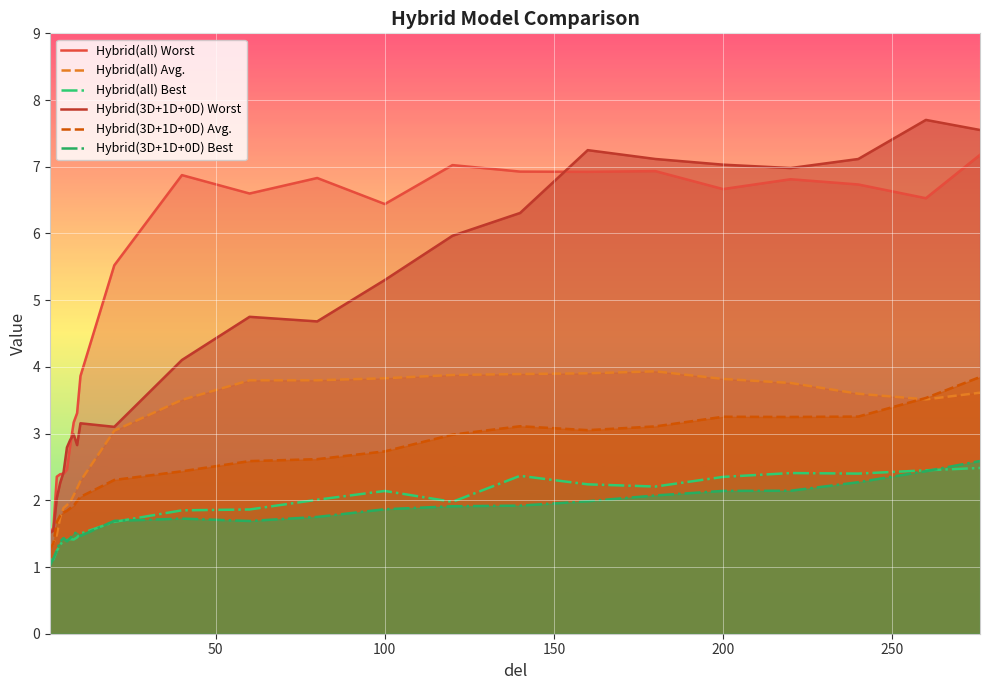

Reading right to left, list all the values displayed in this chart.

Hybrid(all) Worst: 7.2	6.5	6.7	6.8	6.7	6.9	6.9	6.9	7.0	6.4	6.8	6.6	6.9	5.5	3.9	3.3	3.2	2.8	2.5	2.4	2.4	2.4	1.6	1.5
Hybrid(all) Avg.: 3.6	3.5	3.6	3.8	3.8	3.9	3.9	3.9	3.9	3.8	3.8	3.8	3.5	3.0	2.3	2.2	2.1	2.0	1.9	1.9	1.7	1.5	1.4	1.3
Hybrid(all) Best: 2.5	2.4	2.4	2.4	2.4	2.2	2.2	2.4	2.0	2.1	2.0	1.9	1.8	1.7	1.5	1.4	1.4	1.4	1.4	1.4	1.3	1.2	1.1	1.1
Hybrid(3D+1D+0D) Worst: 7.6	7.7	7.1	7.0	7.0	7.1	7.2	6.3	6.0	5.3	4.7	4.8	4.1	3.1	3.2	2.8	3.0	2.9	2.8	2.4	2.3	2.0	1.5	1.5
Hybrid(3D+1D+0D) Avg.: 3.8	3.5	3.3	3.2	3.3	3.1	3.1	3.1	3.0	2.7	2.6	2.6	2.4	2.3	2.1	2.0	1.9	1.9	1.8	1.8	1.8	1.7	1.4	1.3
Hybrid(3D+1D+0D) Best: 2.6	2.4	2.3	2.1	2.1	2.1	2.0	1.9	1.9	1.9	1.8	1.7	1.7	1.7	1.5	1.5	1.5	1.4	1.4	1.4	1.4	1.2	1.1	1.0